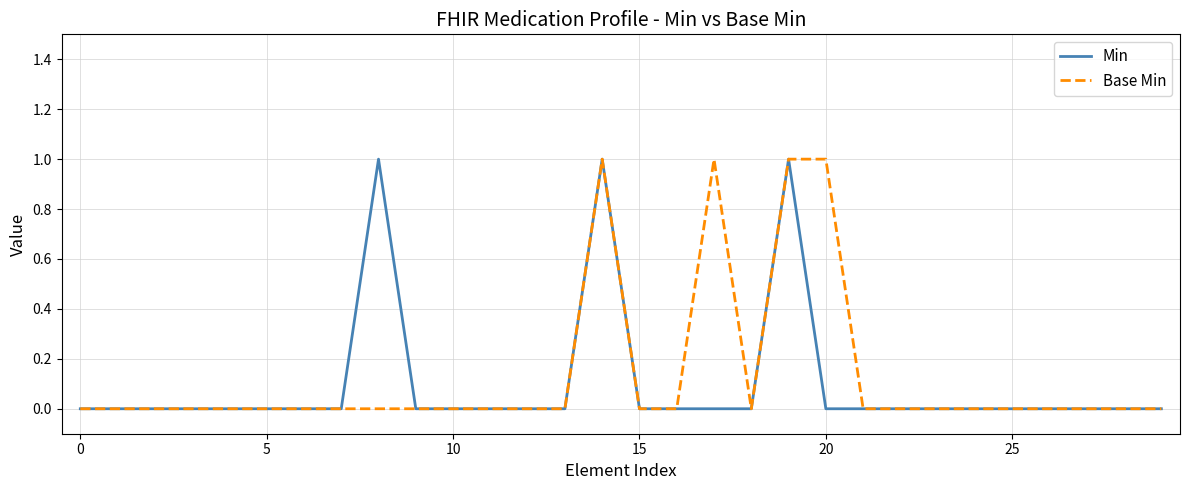

What are all the series names shown in the legend?

Min, Base Min